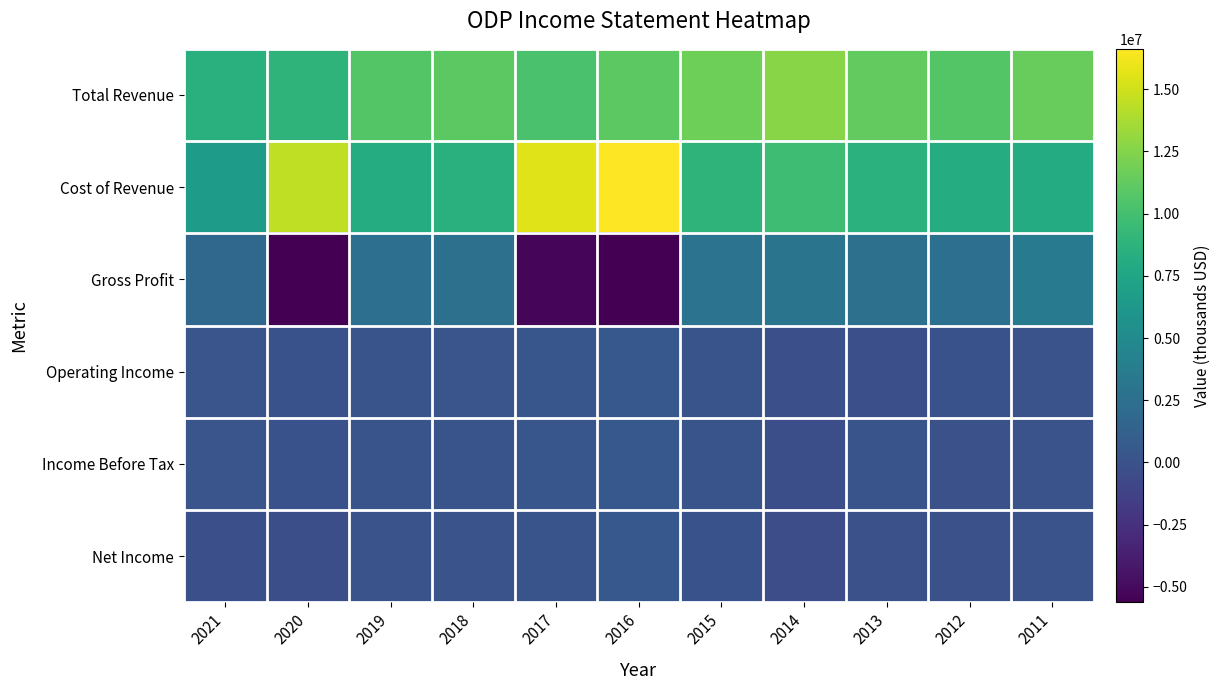

Reading left to right, list all the values displayed in this chart.

Total Revenue: 2021=8465000	2020=8872000	2019=10647000	2018=11015000	2017=10240000	2016=11021000	2015=11727000	2014=12710000	2013=11242000	2012=10696000	2011=11489500
Cost of Revenue: 2021=6602000	2020=14499000	2019=8183000	2018=8464000	2017=15558000	2016=16626000	2015=8864000	2014=9734000	2013=8616000	2012=8160000	2011=8063100
Gross Profit: 2021=1863000	2020=-5627000	2019=2464000	2018=2551000	2017=-5318000	2016=-5605000	2015=2863000	2014=2976000	2013=2626000	2012=2536000	2011=3426400
Operating Income: 2021=234000	2020=-6000	2019=191000	2018=239000	2017=327000	2016=503000	2015=183000	2014=-228000	2013=-205000	2012=-43000	2011=33800
Income Before Tax: 2021=231000	2020=-38000	2019=146000	2018=158000	2017=299000	2016=459000	2015=115000	2014=-291000	2013=127000	2012=-75000	2011=32600
Net Income: 2021=-208000	2020=-319000	2019=99000	2018=104000	2017=181000	2016=529000	2015=8000	2014=-354000	2013=-93000	2012=-110000	2011=60000